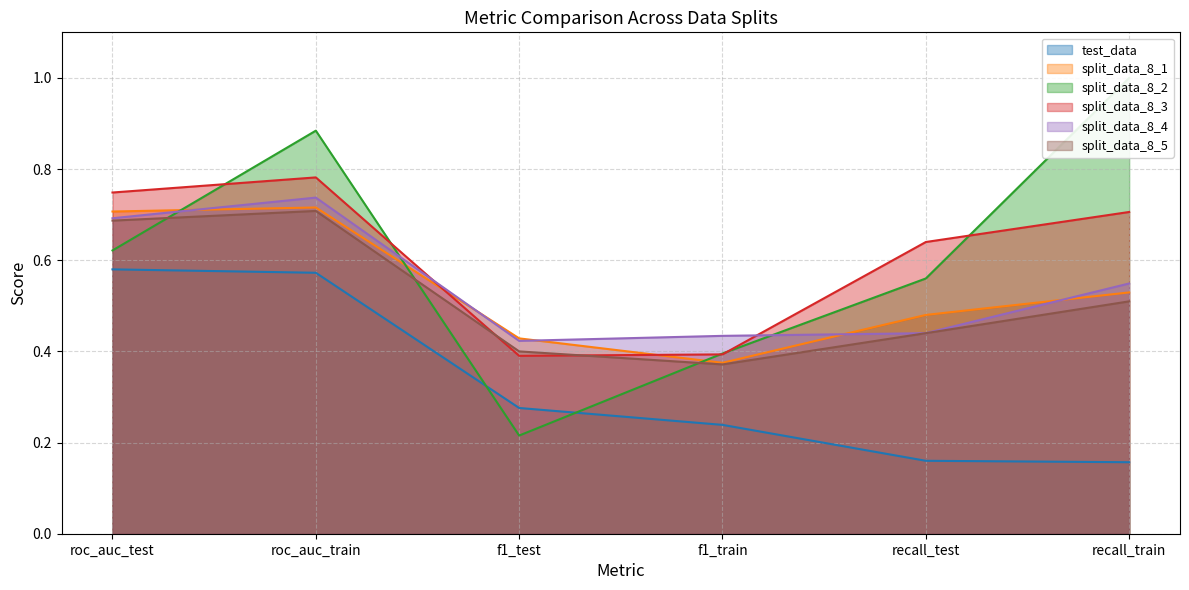

What is the label of the 5th point from the right?

roc_auc_train